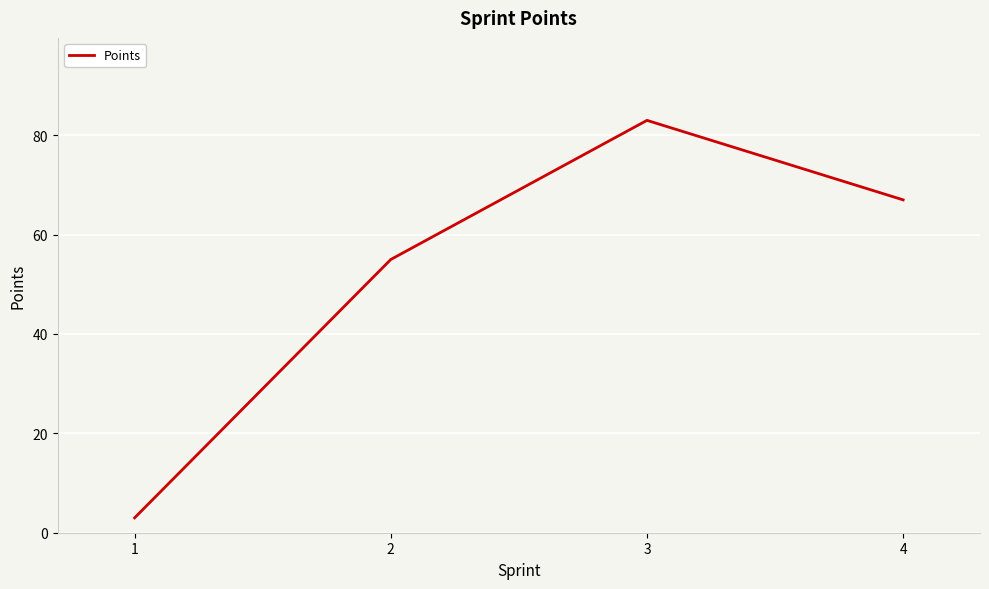

What is the ratio of the value at 2 to the value at 1?

18.3